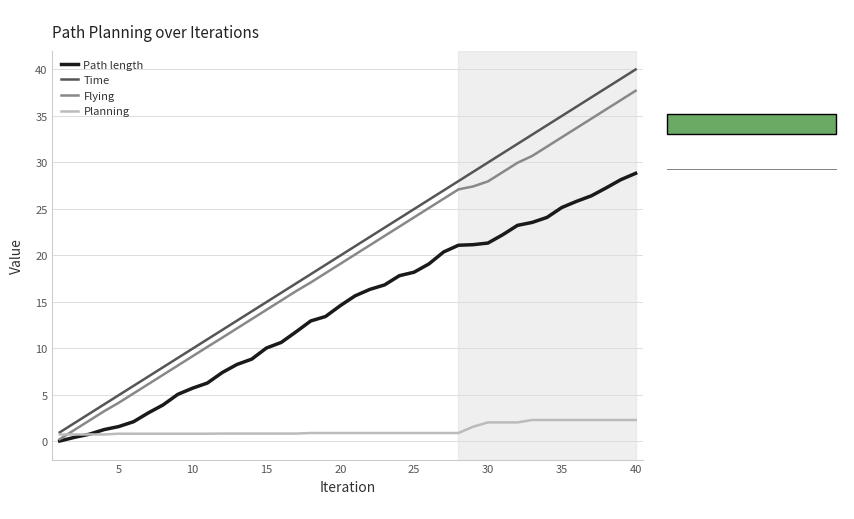

What is the average value of the Flying series?

19.2